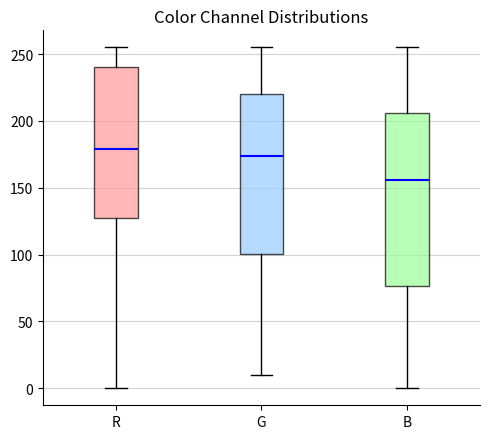

Reading left to right, transcribe this box plot: for each box, give where its median line is, the range the box spans, and where its two whiskers end, as read against the y-axis. The values are not printed on the chart, so give them approximately, as read against the axis.

R: median 180, box 125 to 240, whiskers 0 to 255
G: median 175, box 100 to 220, whiskers 10 to 255
B: median 155, box 75 to 205, whiskers 0 to 255